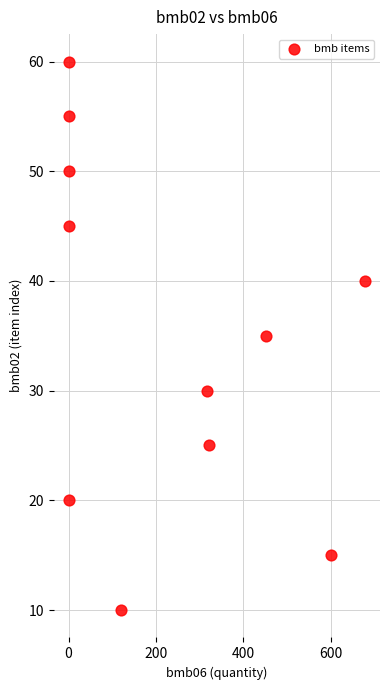

What is the average Y value?

35